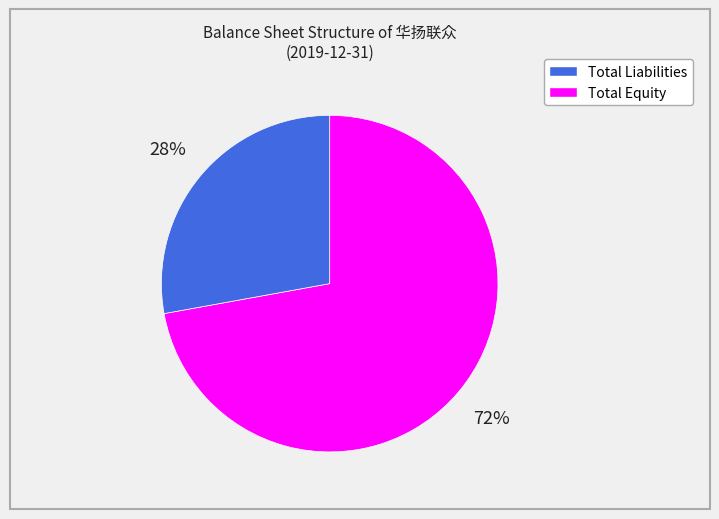

Is there a majority slice in this chart?

Yes